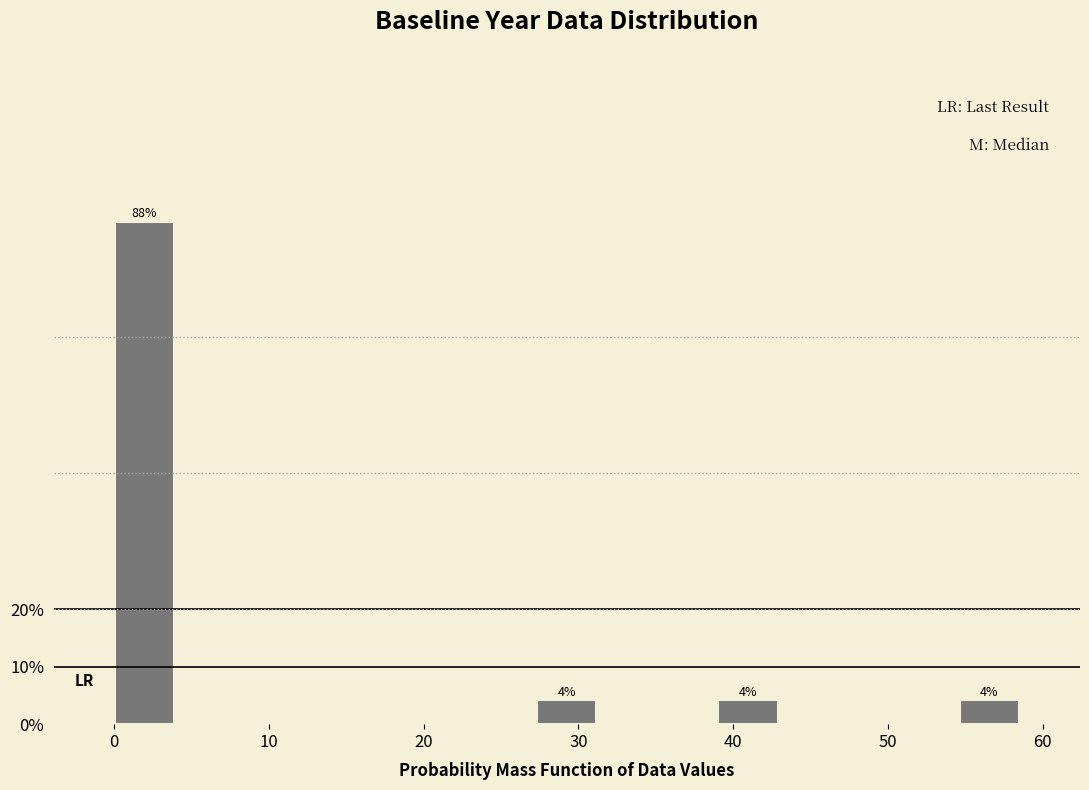

Around what value on the x-axis is the tallest bar? Give the approximate position of its centre, as read against the axis.

2